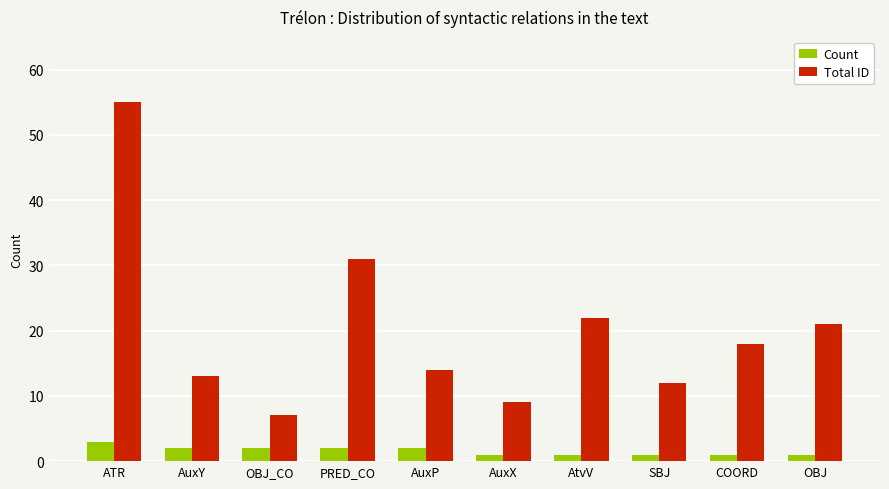

Rank the series by their average value, from lowest to highest.

Count, Total ID